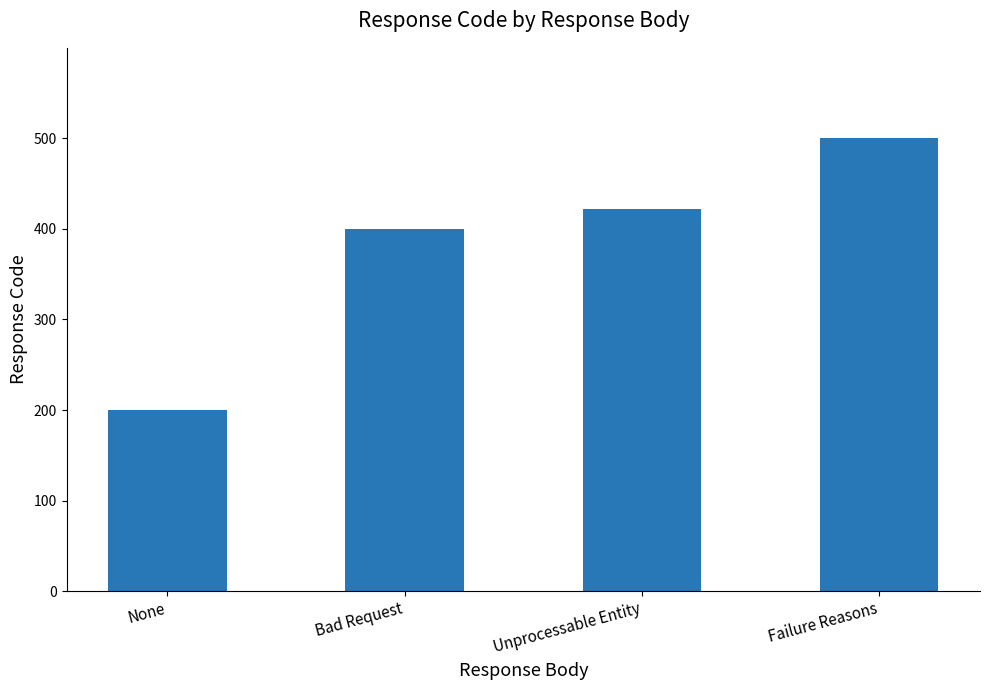

List the labels in order of value, smallest first.

None, Bad Request, Unprocessable Entity, Failure Reasons